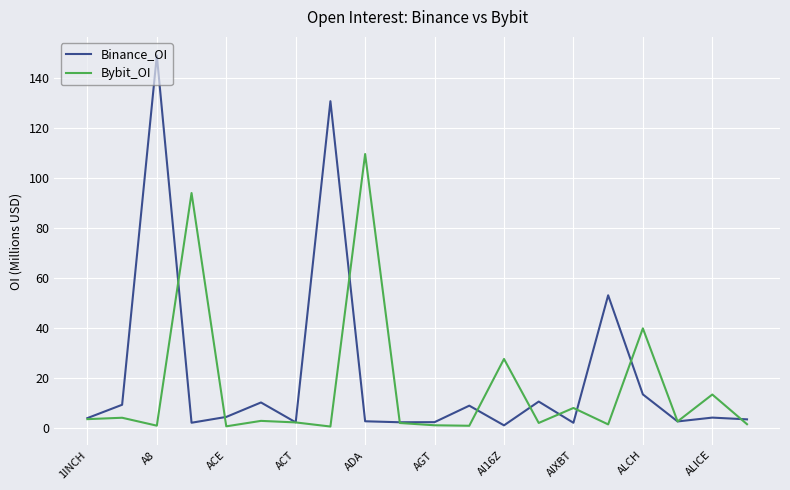

What is the greatest value displayed?

149.0